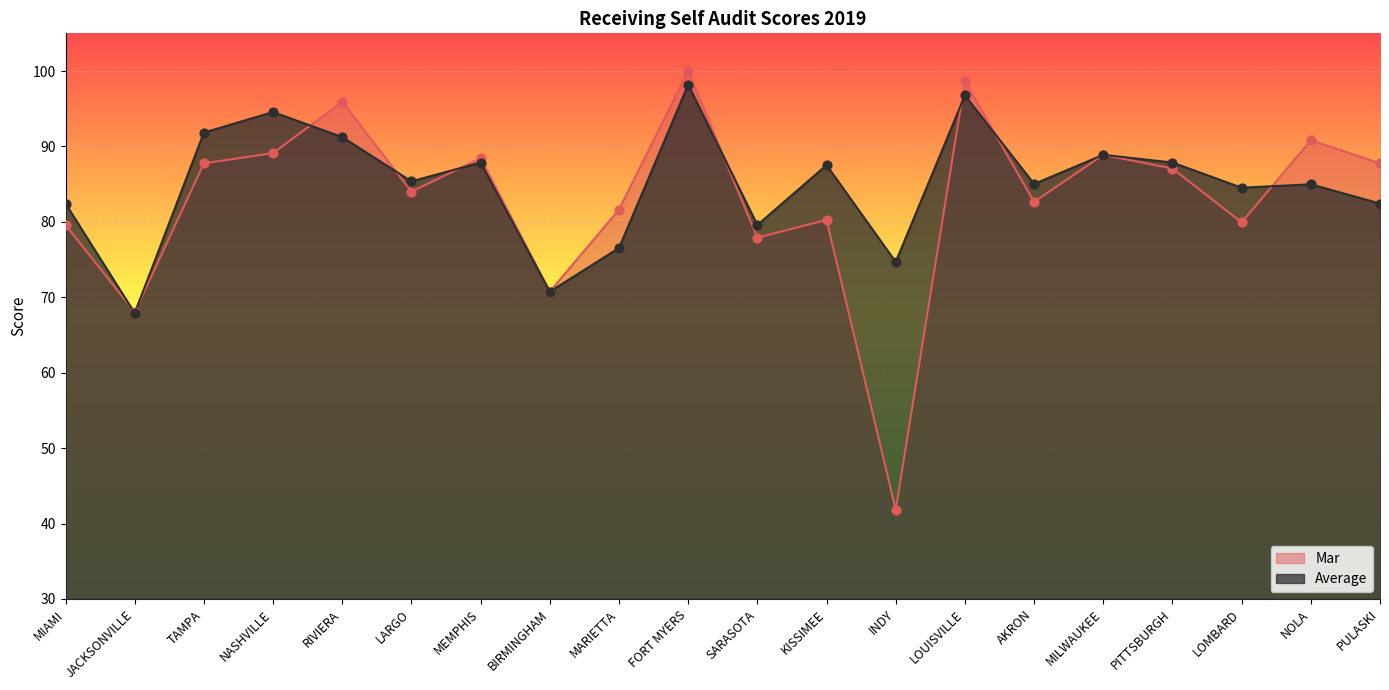

Which series has the widest spread of Y values?

Mar